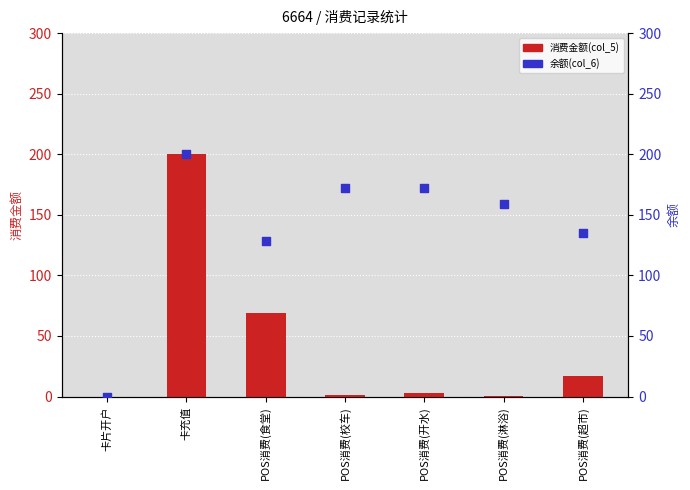

At how many categories does at least one series exceed 119?

6